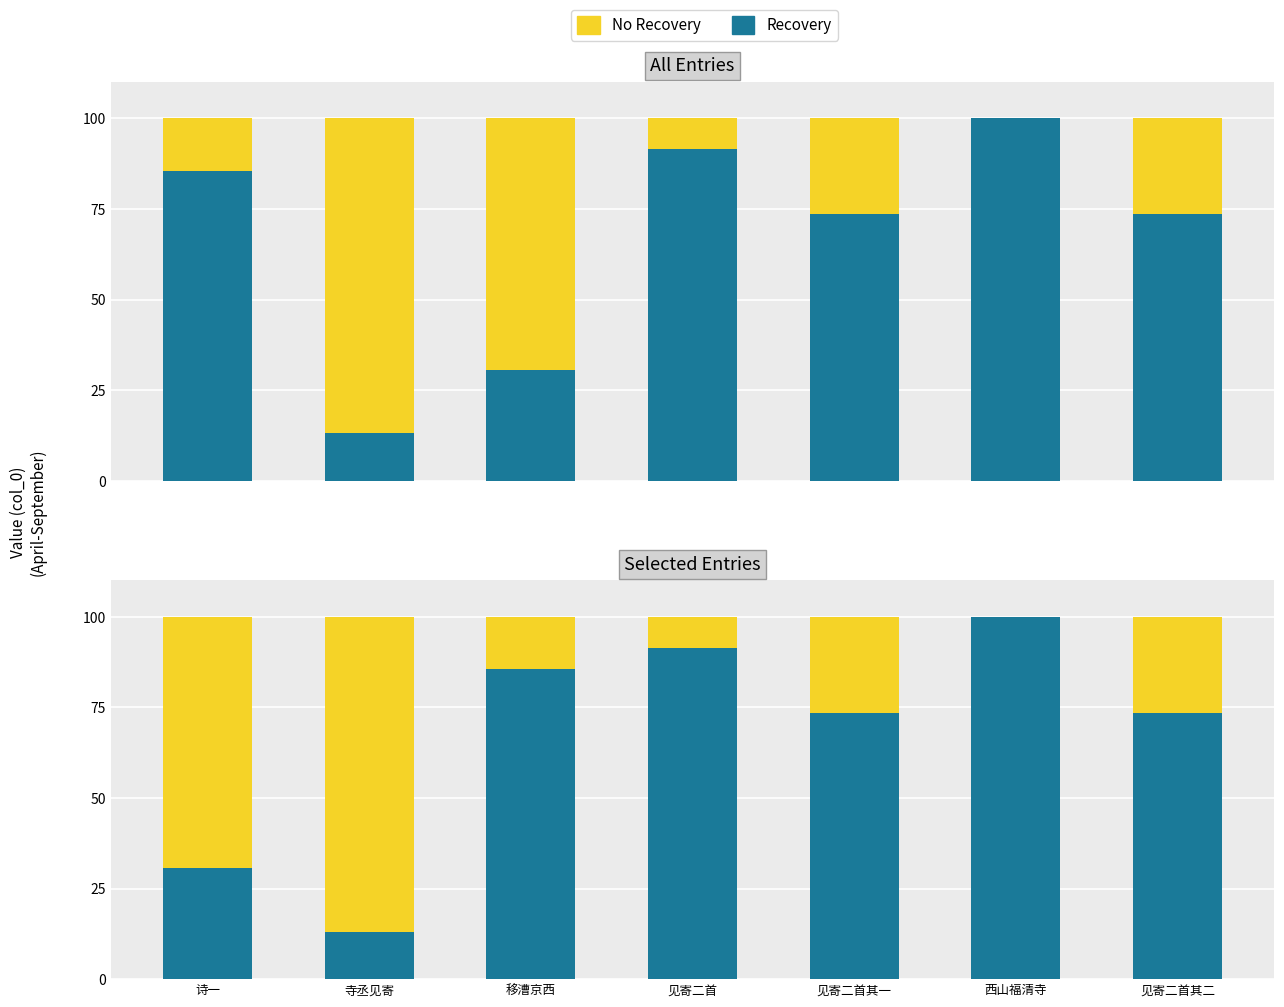

Reading left to right, extract all data points from this chart.

No Recovery: 诗一=69.4	寺丞见寄=86.9	移漕京西=14.5	见寄二首=8.6	见寄二首其一=26.5	西山福清寺=0.0	见寄二首其二=26.5
Recovery: 诗一=30.6	寺丞见寄=13.1	移漕京西=85.5	见寄二首=91.4	见寄二首其一=73.5	西山福清寺=100.0	见寄二首其二=73.5